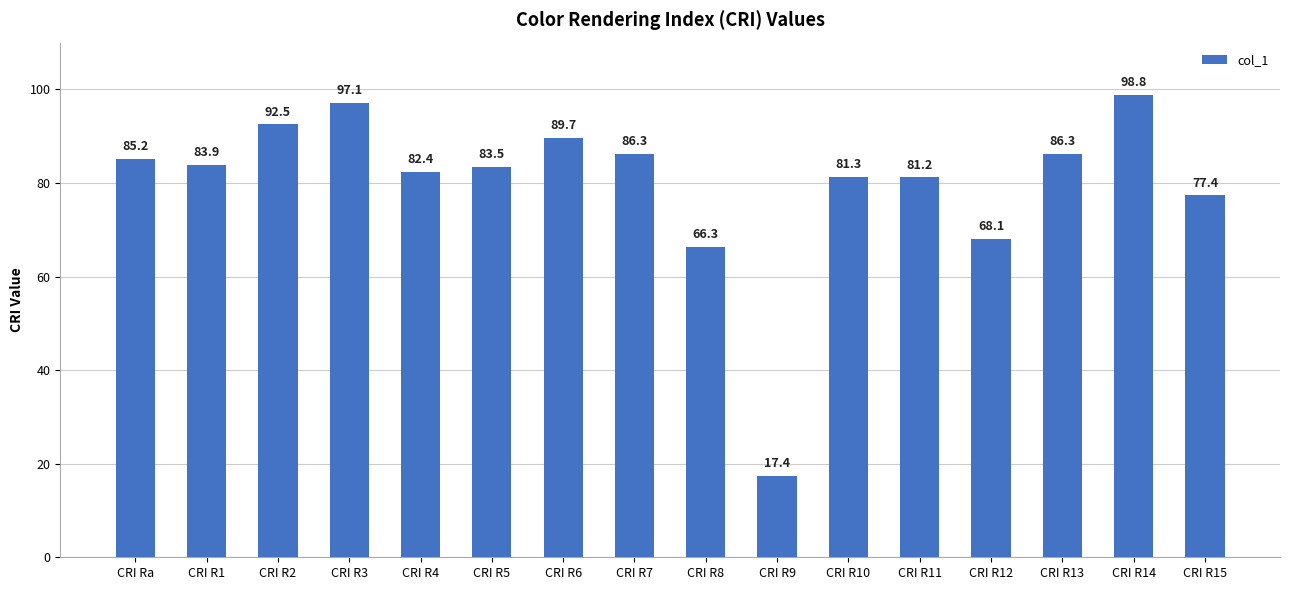

Where does the data first go above 83?

CRI Ra